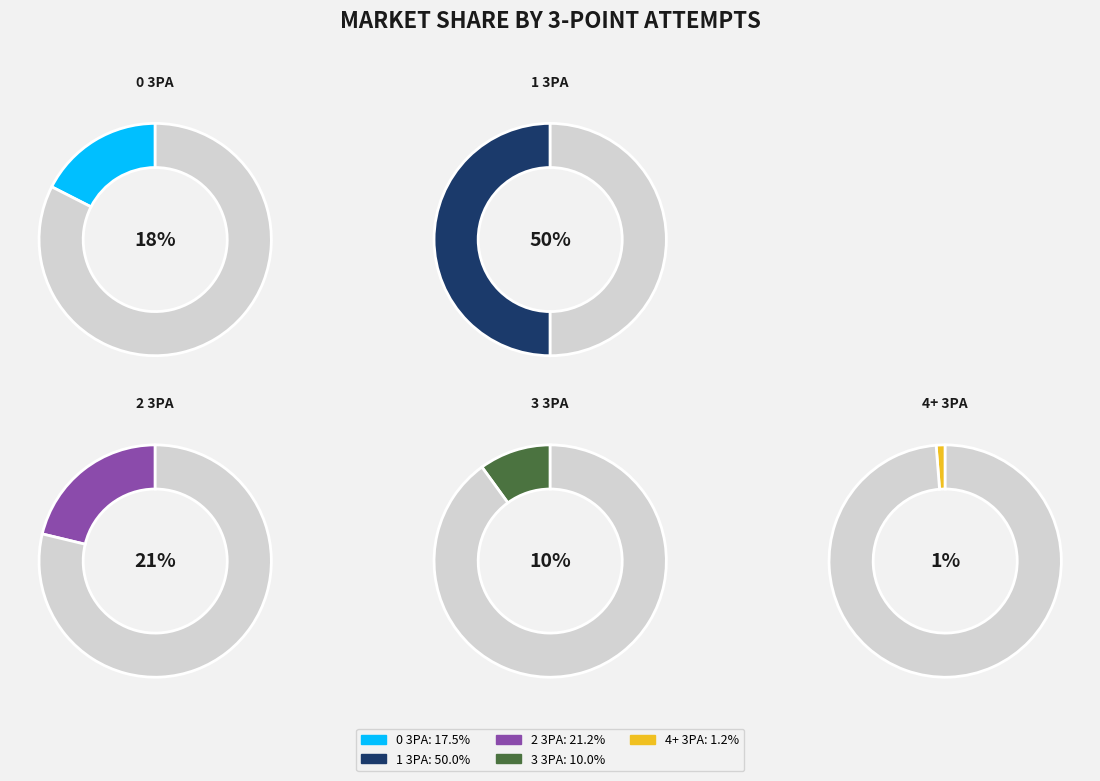

What is the ratio of the value at 0 3PA to the value at 1 3PA?

0.3